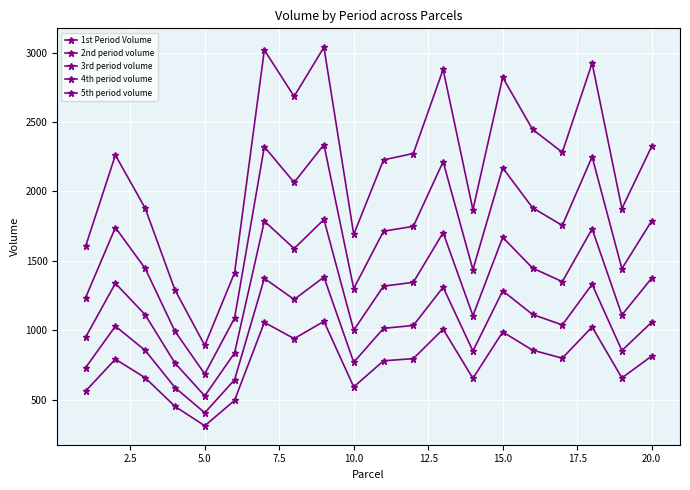

How many lines are shown in the chart?

5